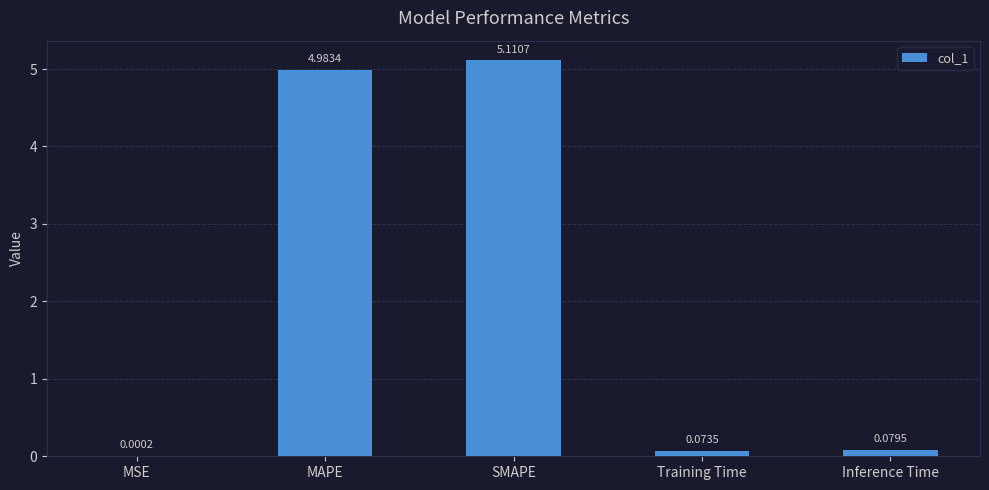

What is the change in value from MSE to Training Time?

+0.1